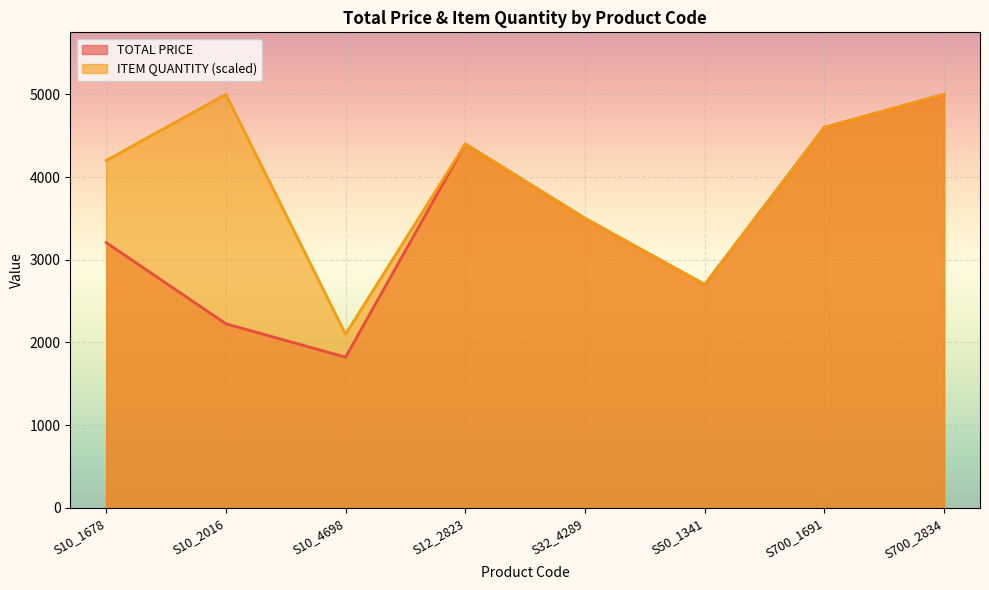

What is the value of the TOTAL PRICE point at the 7th from the left?

4600.0